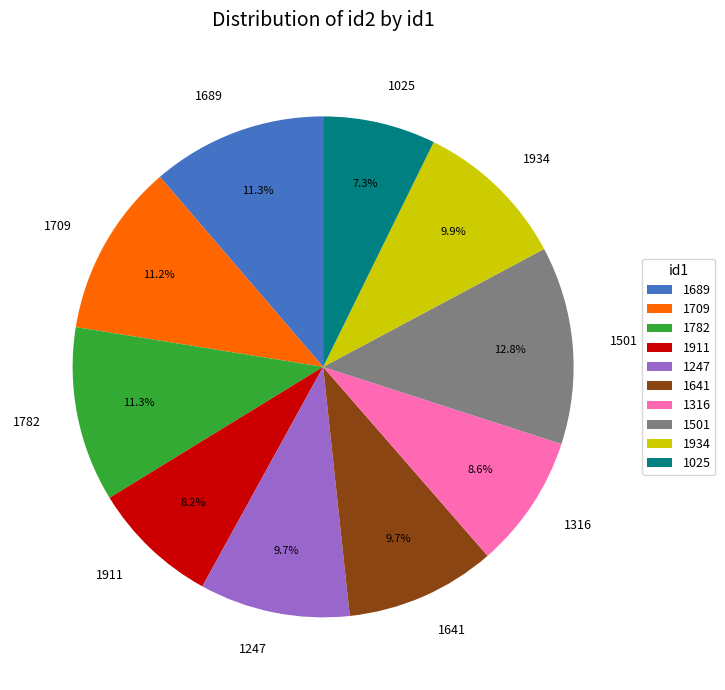

What is the largest slice in the pie chart?

1501